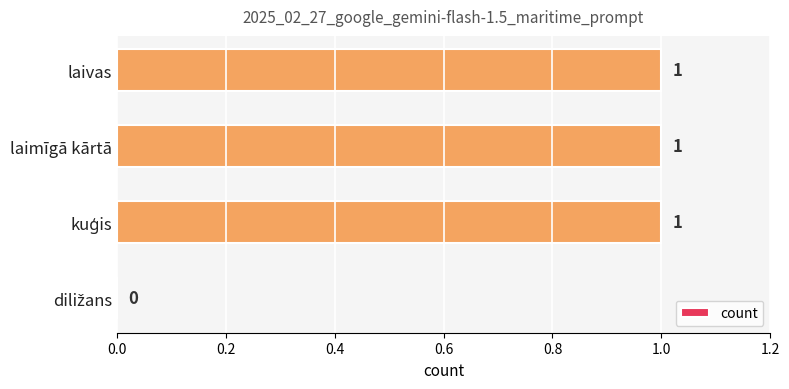

Are the bars horizontal?

Yes